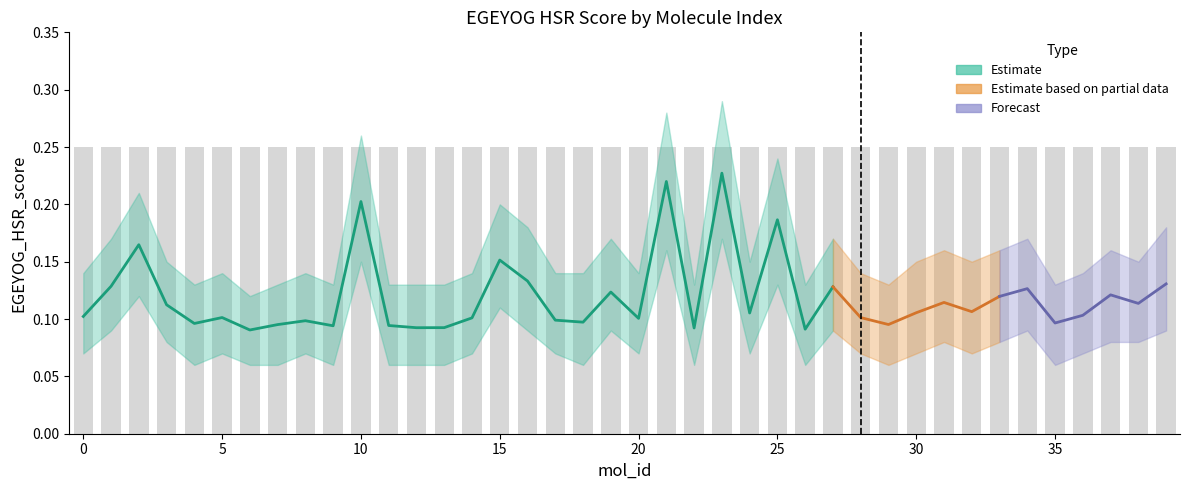

Are the bars grouped side by side (vs. stacked)?

Yes